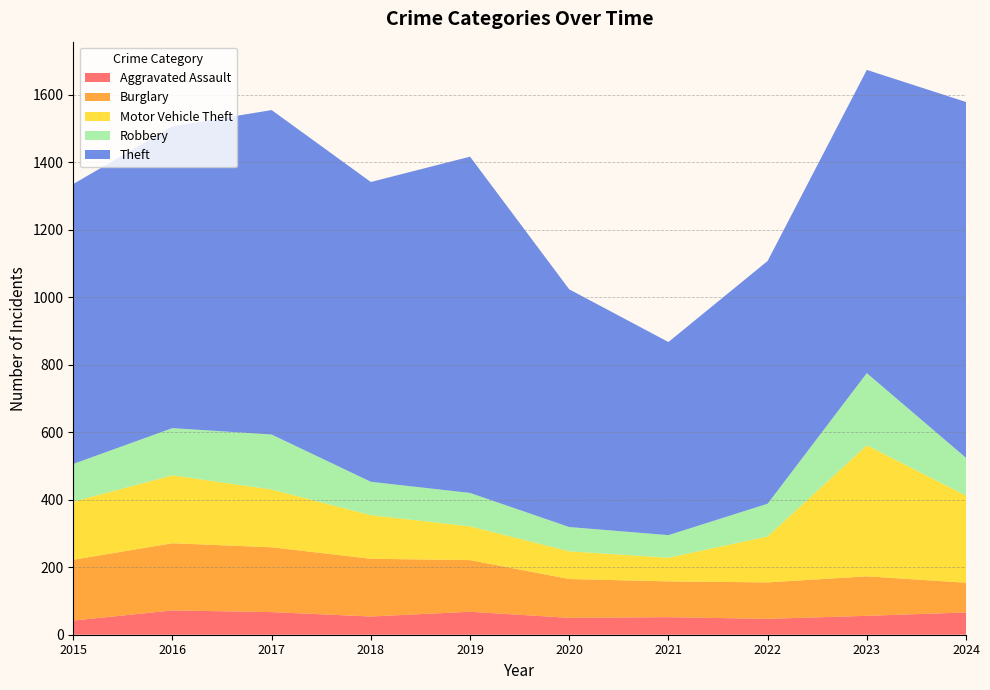

Reading left to right, what are all the values shown in this chart?

Aggravated Assault: 2015=42	2016=72	2017=67	2018=54	2019=68	2020=50	2021=52	2022=47	2023=56	2024=66
Burglary: 2015=180	2016=199	2017=192	2018=171	2019=153	2020=115	2021=106	2022=108	2023=117	2024=88
Motor Vehicle Theft: 2015=172	2016=201	2017=171	2018=129	2019=100	2020=82	2021=70	2022=136	2023=388	2024=258
Robbery: 2015=112	2016=140	2017=163	2018=99	2019=99	2020=72	2021=67	2022=97	2023=214	2024=112
Theft: 2015=829	2016=894	2017=961	2018=888	2019=996	2020=704	2021=572	2022=719	2023=898	2024=1054